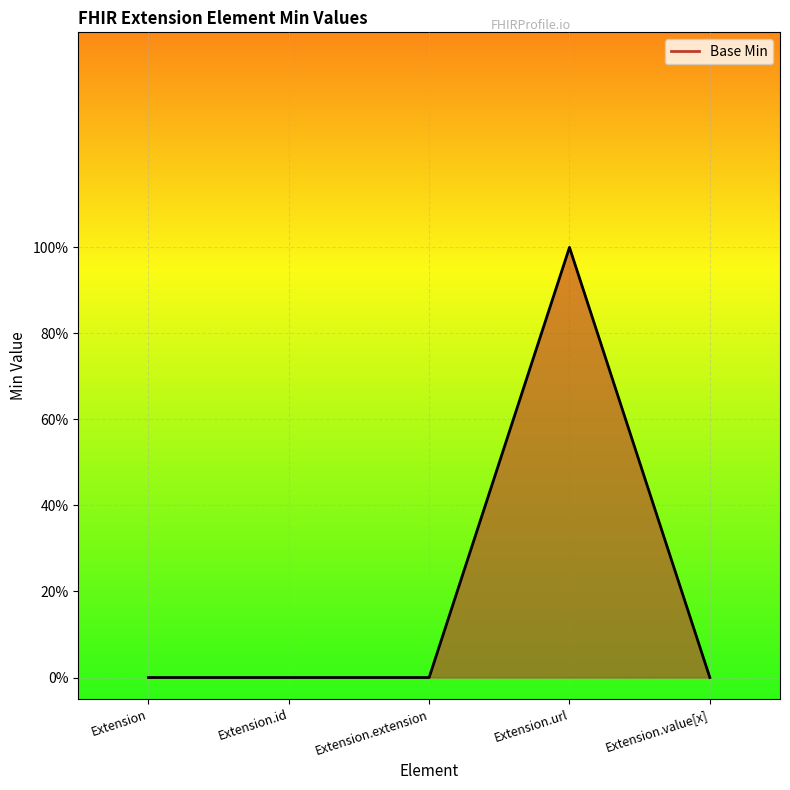

True or false: the data has more than 2 interior local peaks.

False